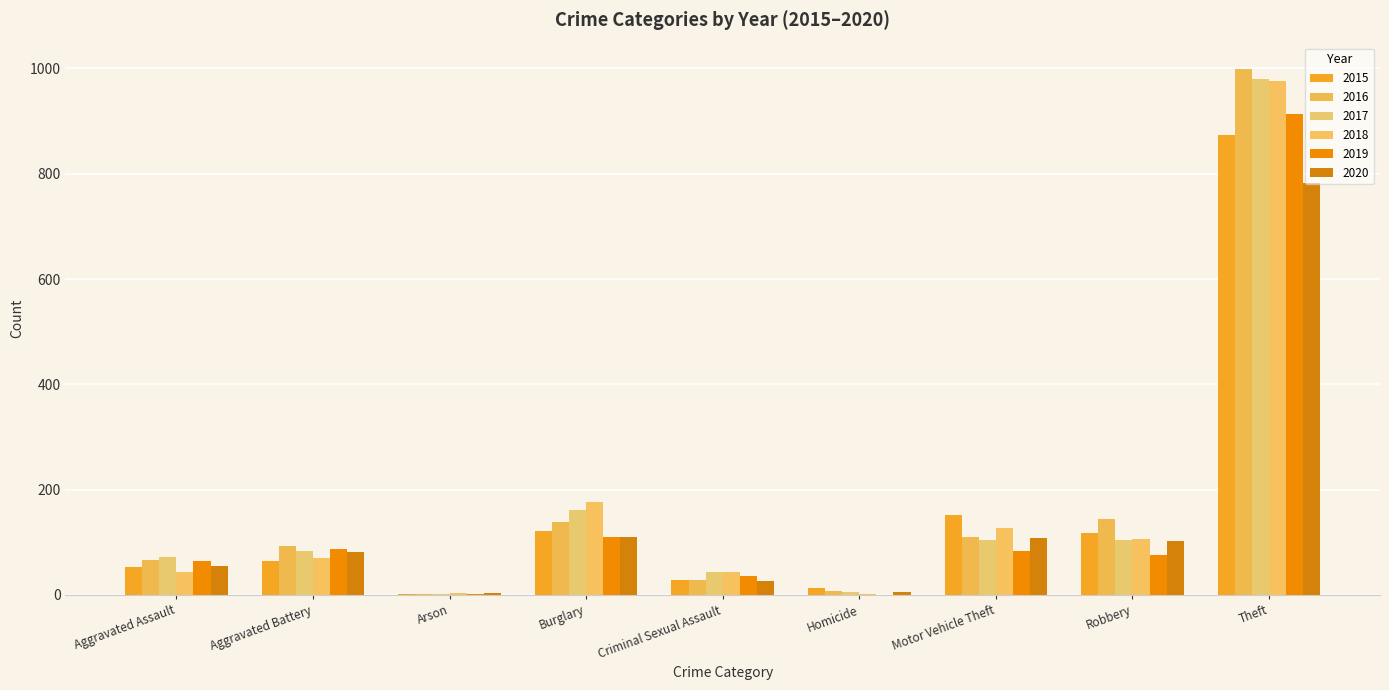

What are all the series names shown in the legend?

2015, 2016, 2017, 2018, 2019, 2020